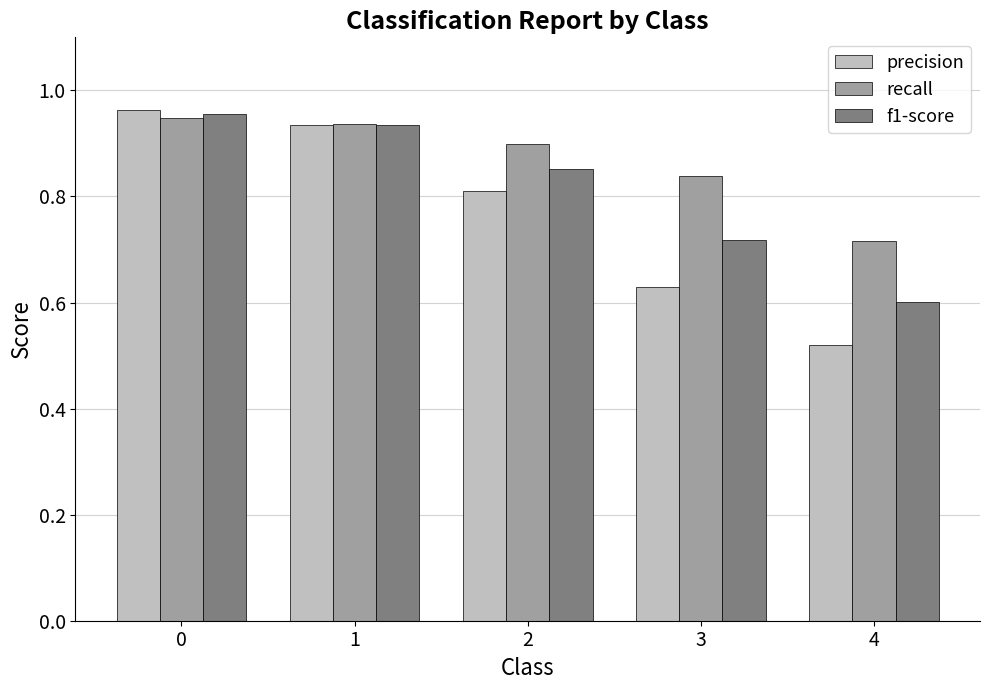

Which series has the widest spread of values?

precision